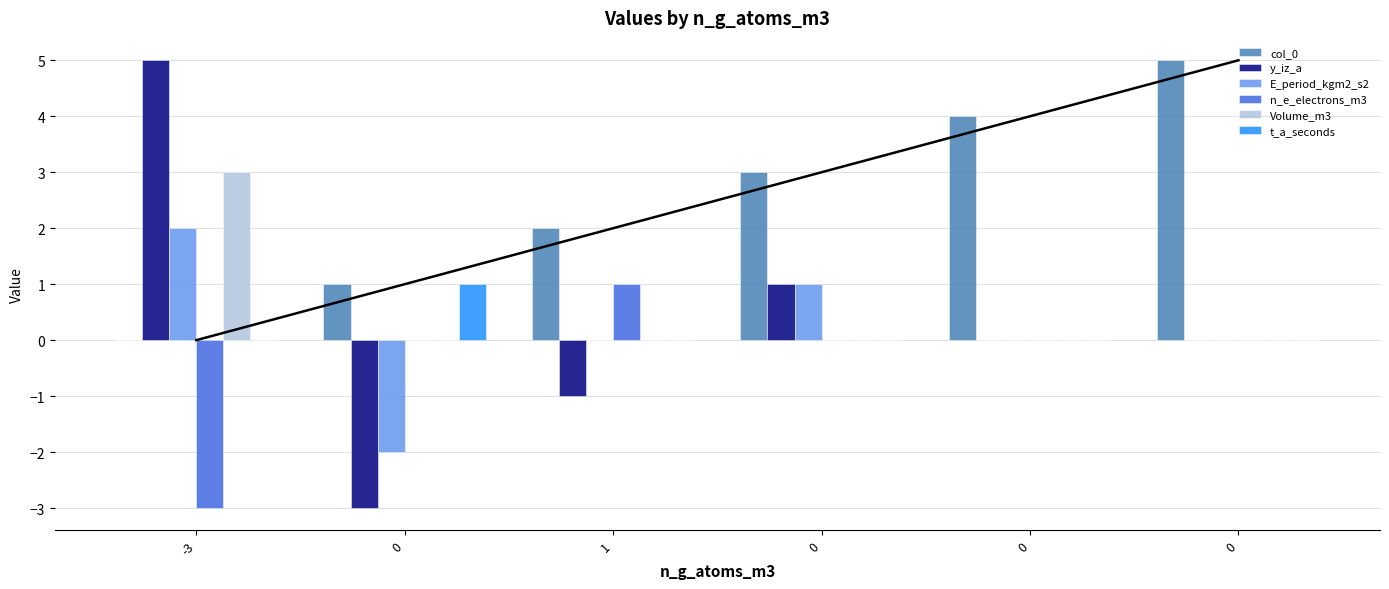

How many positive values does the E_period_kgm2_s2 series have?

2